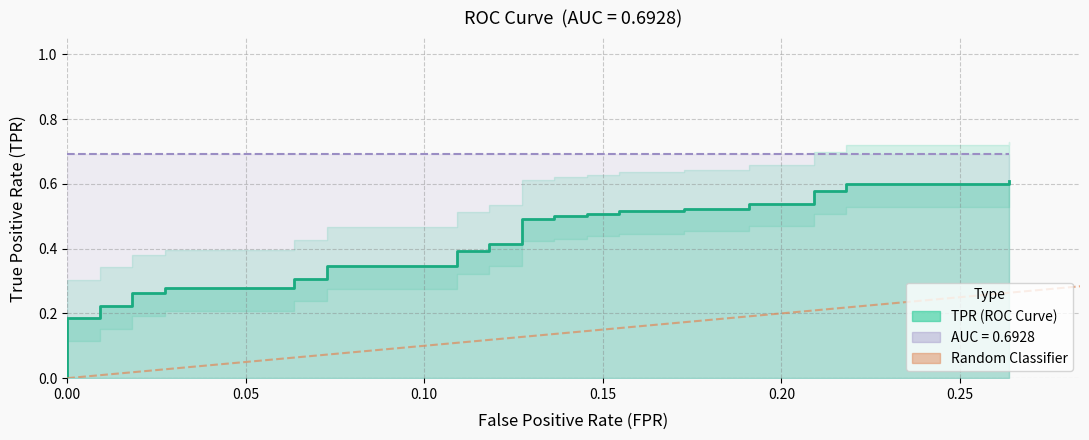

At which category is the sum across all series the highest?

39